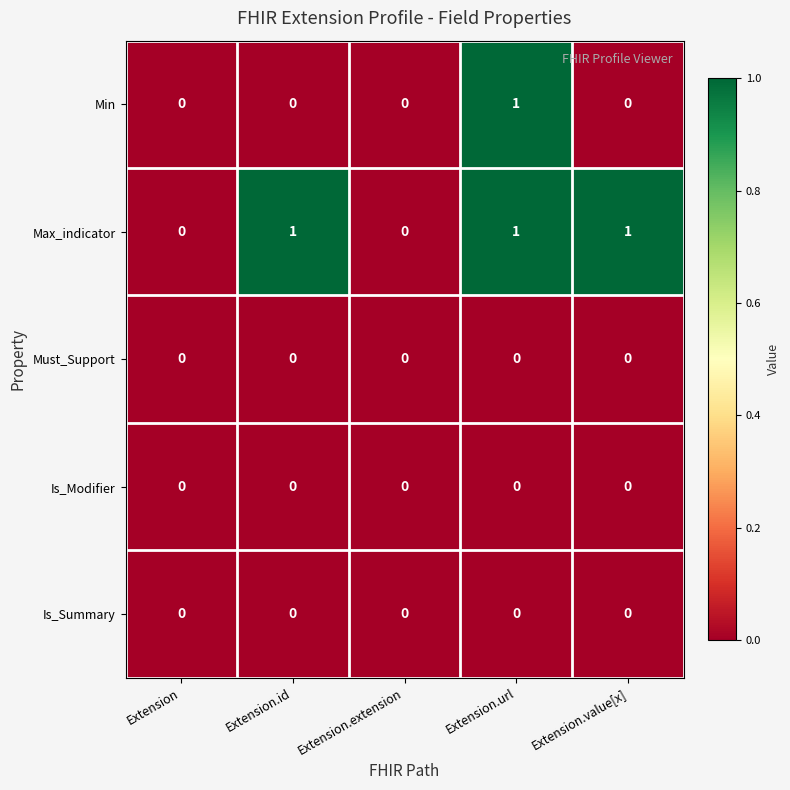

Reading left to right, list all the values displayed in this chart.

Min: Extension=0	Extension.id=0	Extension.extension=0	Extension.url=1	Extension.value[x]=0
Max_indicator: Extension=0	Extension.id=1	Extension.extension=0	Extension.url=1	Extension.value[x]=1
Must_Support: Extension=0	Extension.id=0	Extension.extension=0	Extension.url=0	Extension.value[x]=0
Is_Modifier: Extension=0	Extension.id=0	Extension.extension=0	Extension.url=0	Extension.value[x]=0
Is_Summary: Extension=0	Extension.id=0	Extension.extension=0	Extension.url=0	Extension.value[x]=0